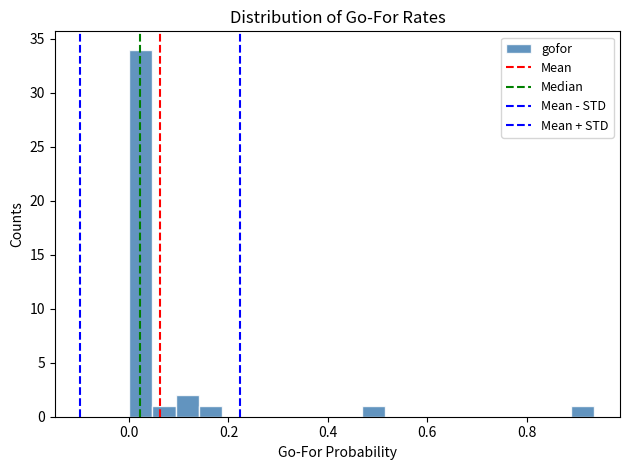

Around what value on the x-axis is the tallest bar? Give the approximate position of its centre, as read against the axis.

0.02